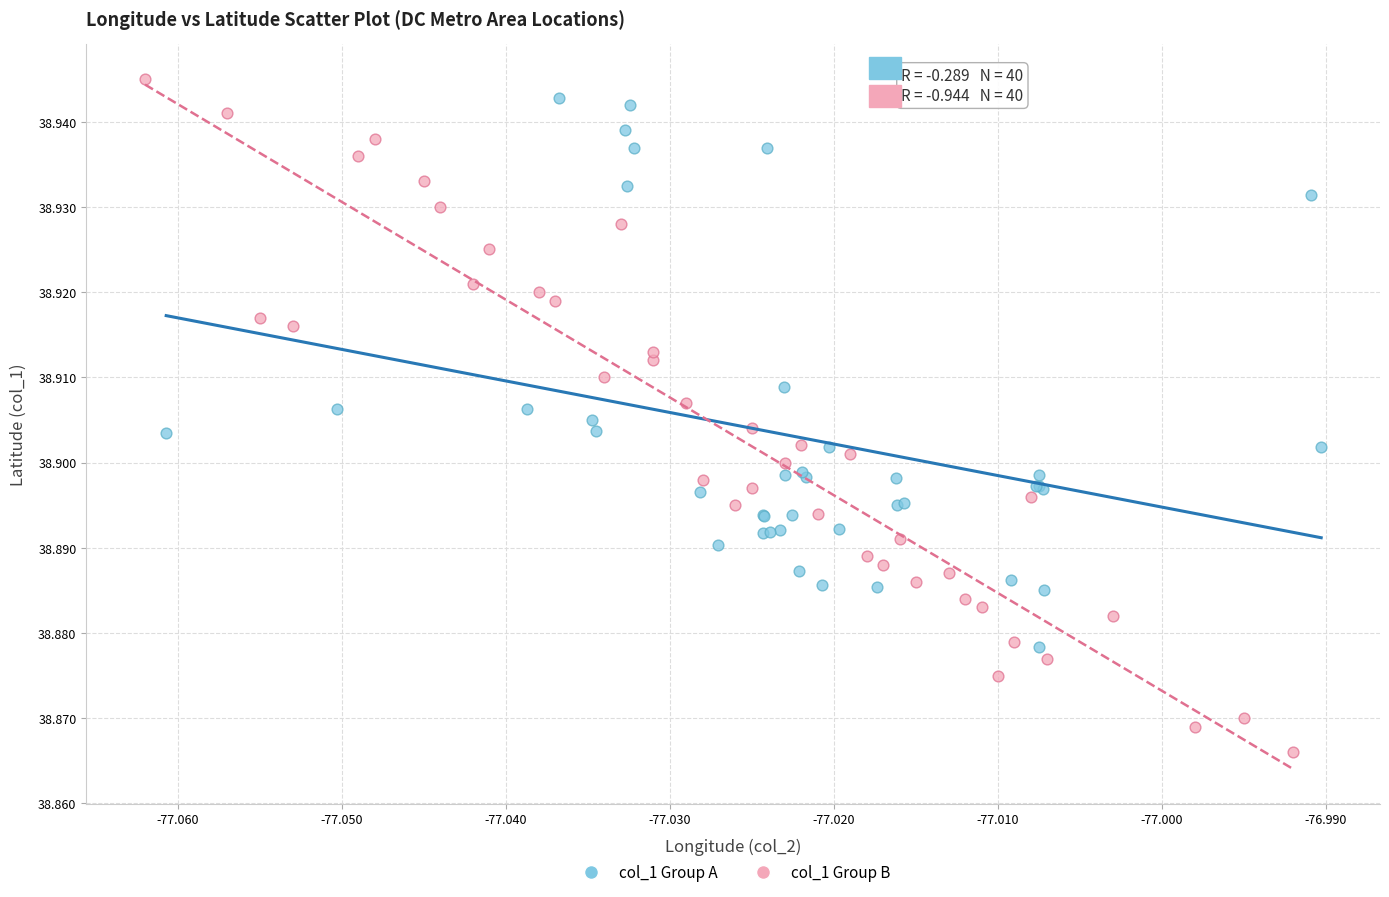

Which series reaches the minimum Y coordinate?

col_1 Group B